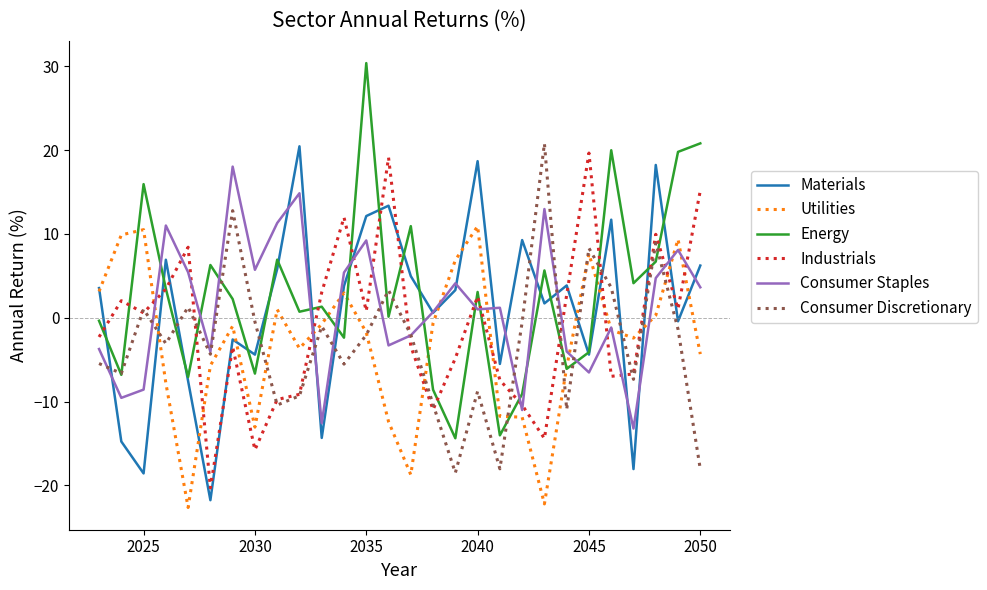

Count the number of categories in the chart.

28